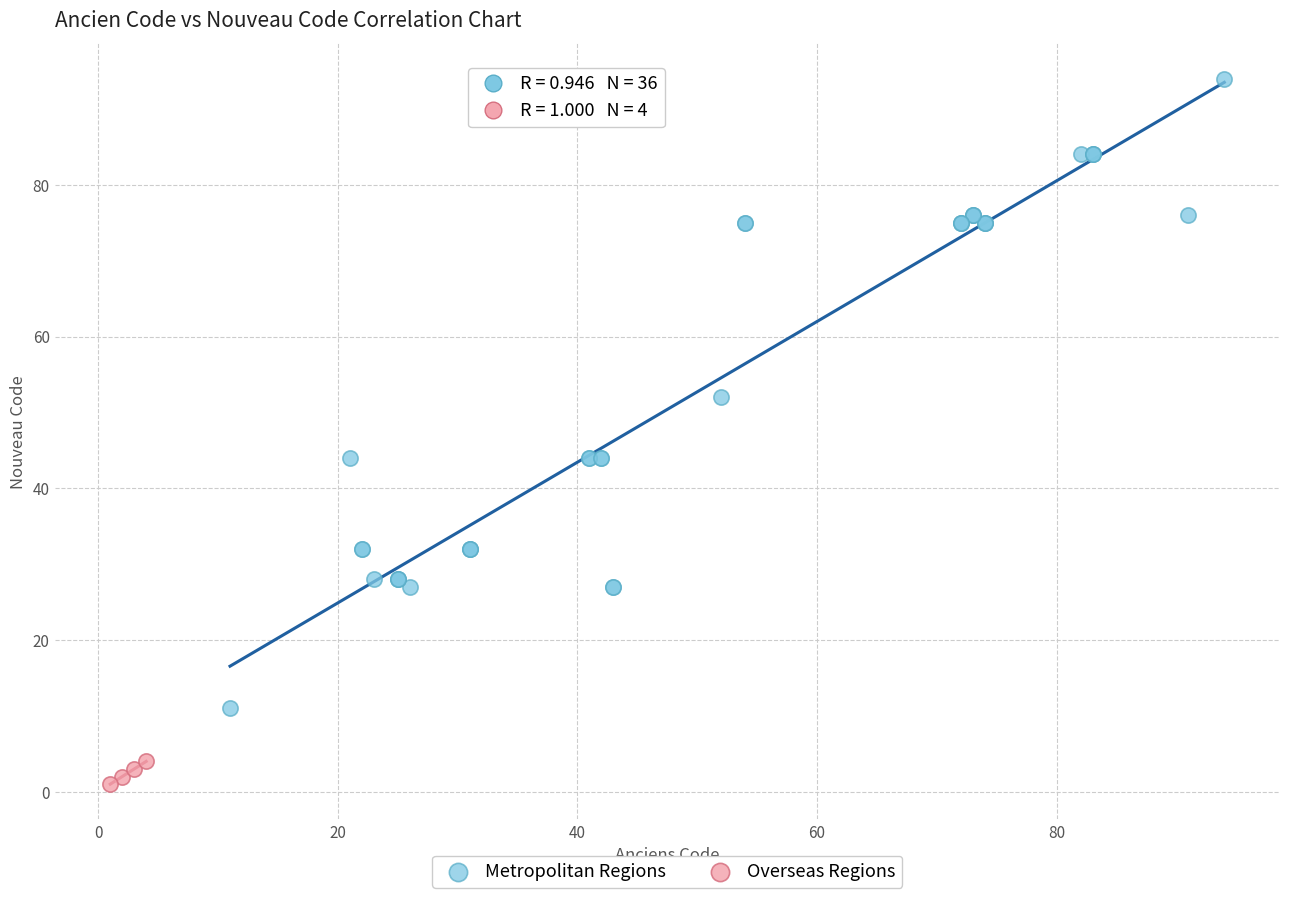

Which series reaches the maximum Y coordinate?

Metropolitan Regions